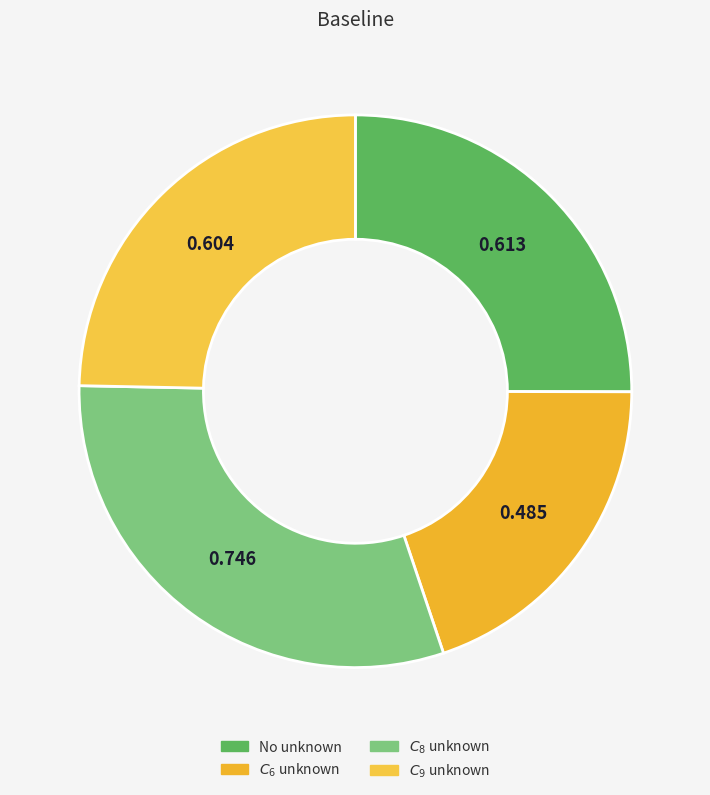

Rank the categories by value from lowest to highest.

$C_6$ unknown, $C_9$ unknown, No unknown, $C_8$ unknown